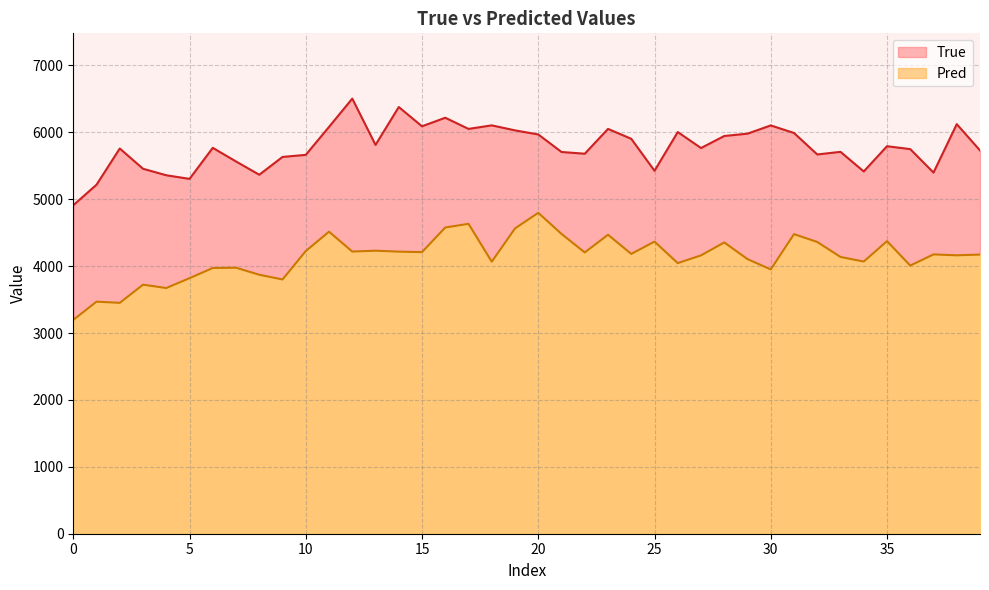

How many lines are shown in the chart?

2